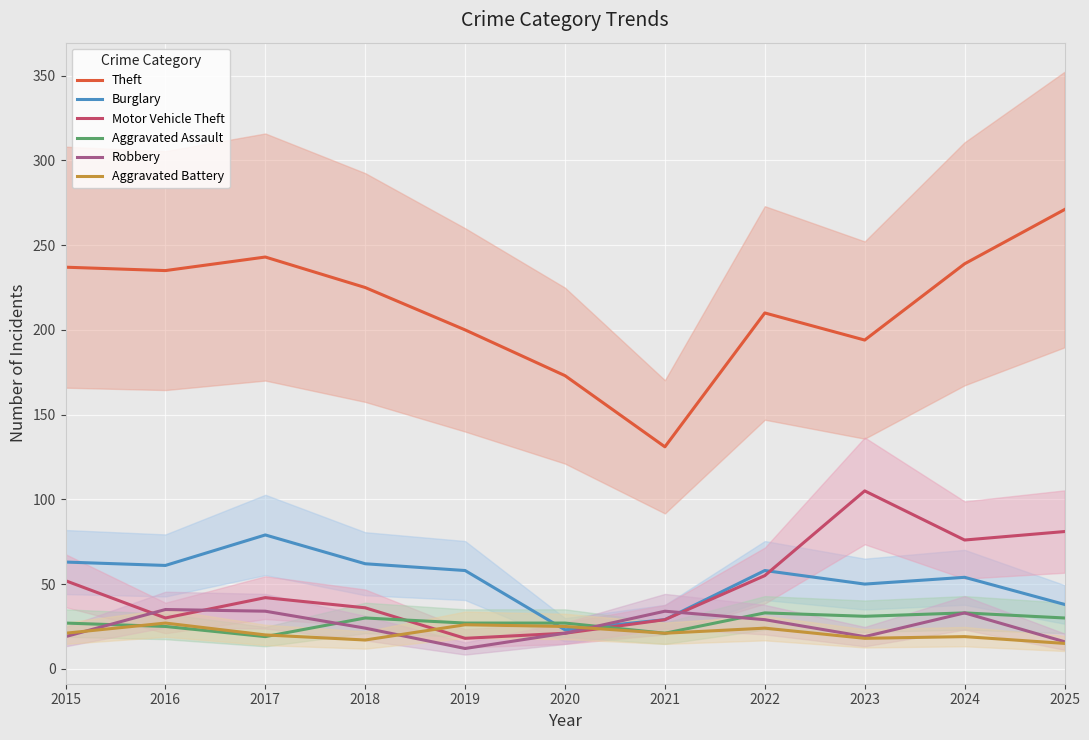

What are all the series names shown in the legend?

Theft, Burglary, Motor Vehicle Theft, Aggravated Assault, Robbery, Aggravated Battery